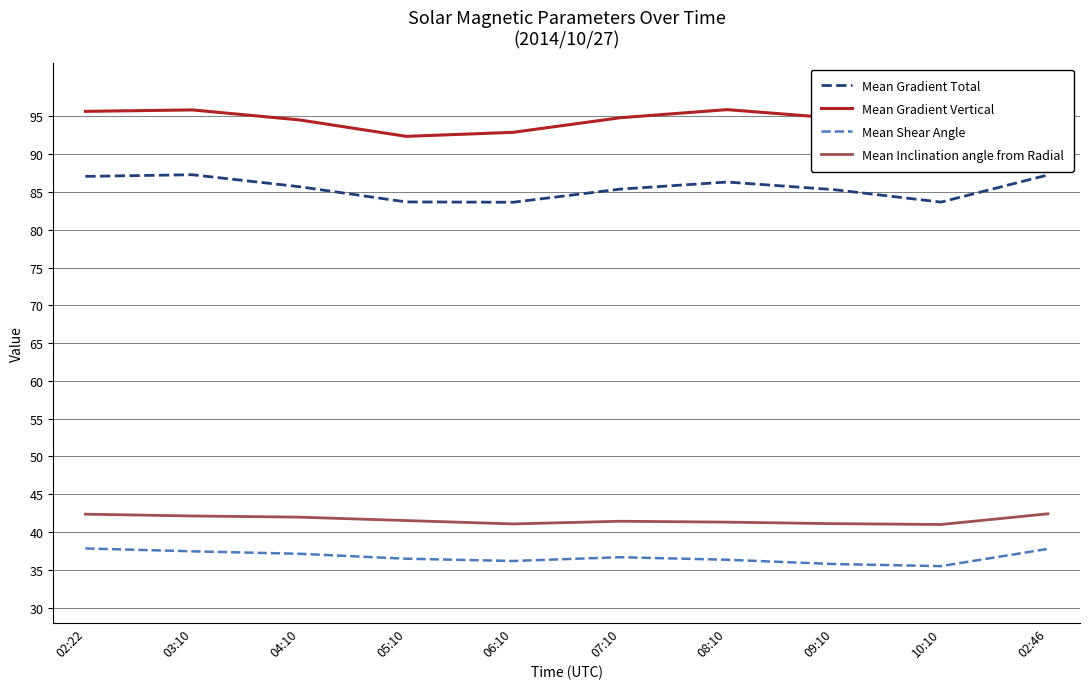

Where is the first local maximum for Mean Gradient Total?

03:10